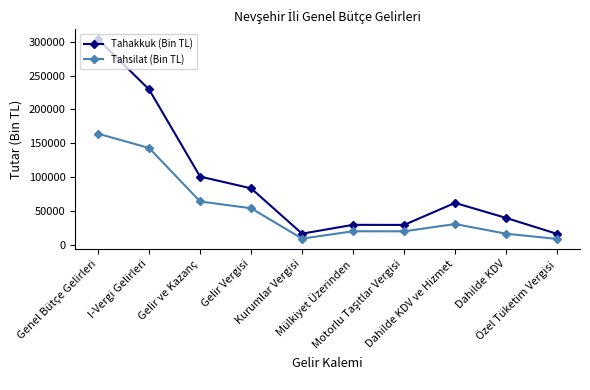

True or false: Tahakkuk (Bin TL) has more than 2 interior local peaks.

False